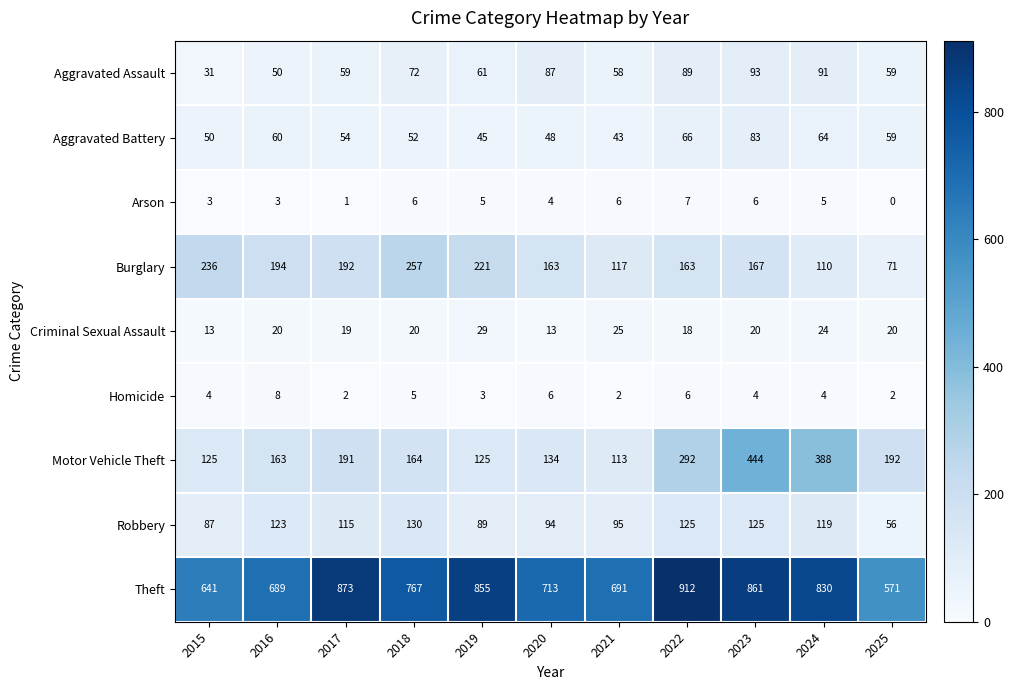

At which category is the sum across all series the highest?

2023